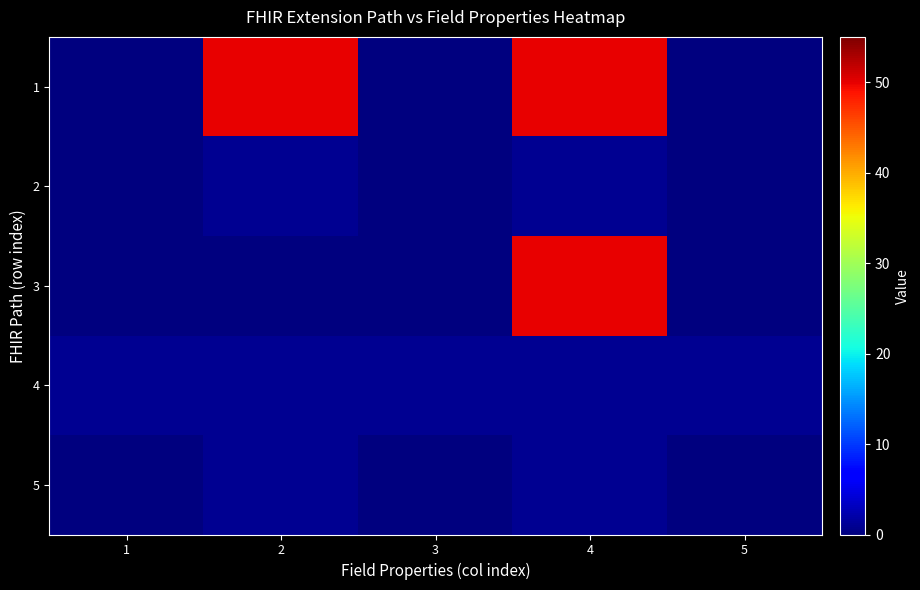

Which series has the largest total across all categories?

1